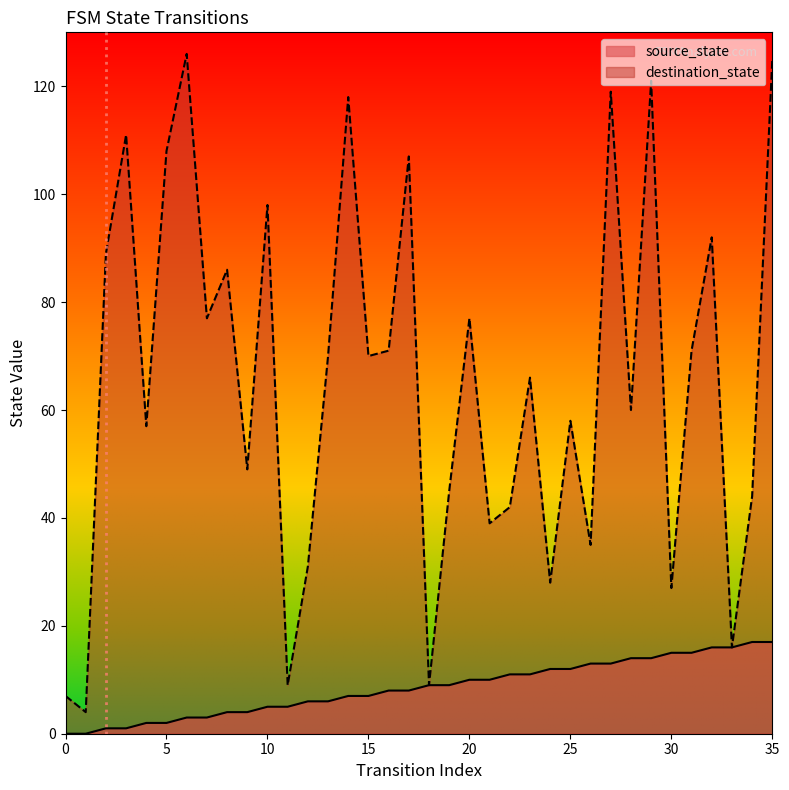

What is the greatest value displayed?

126